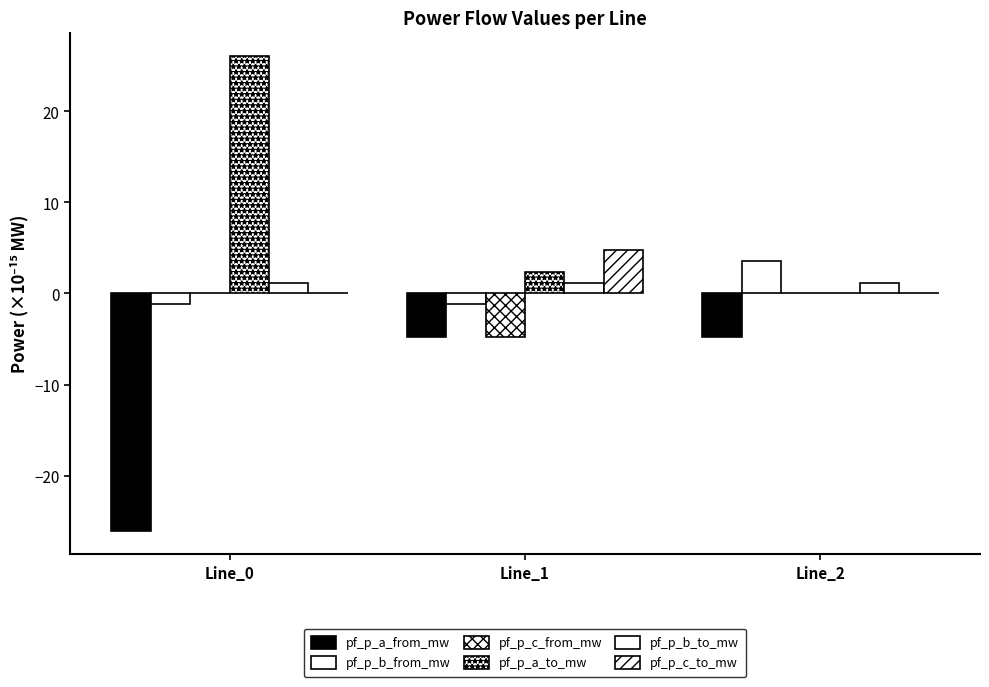

Are the bars grouped side by side (vs. stacked)?

Yes